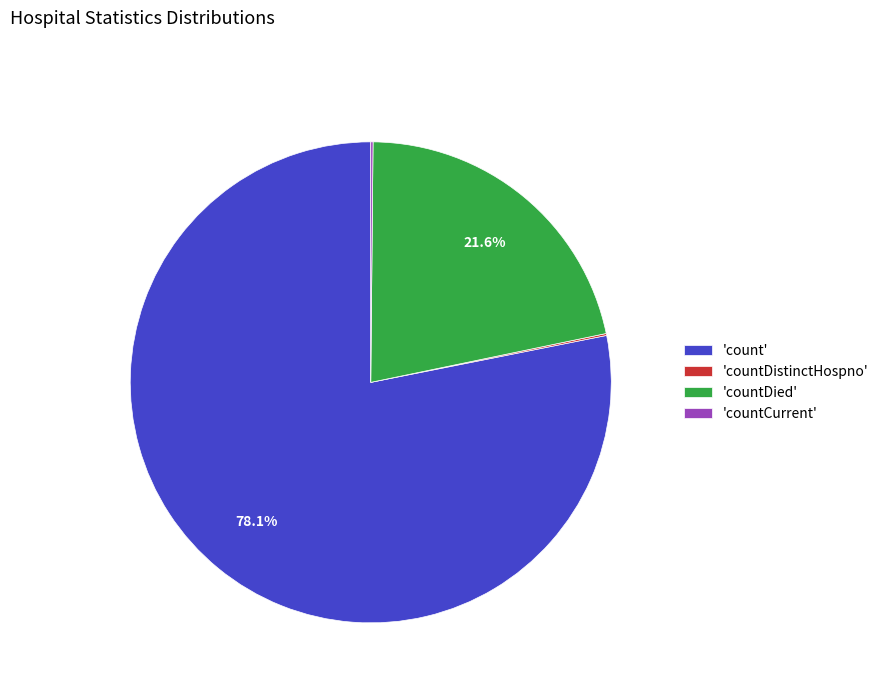

Do 'countDied' and 'count' together represent more than half of the pie?

Yes